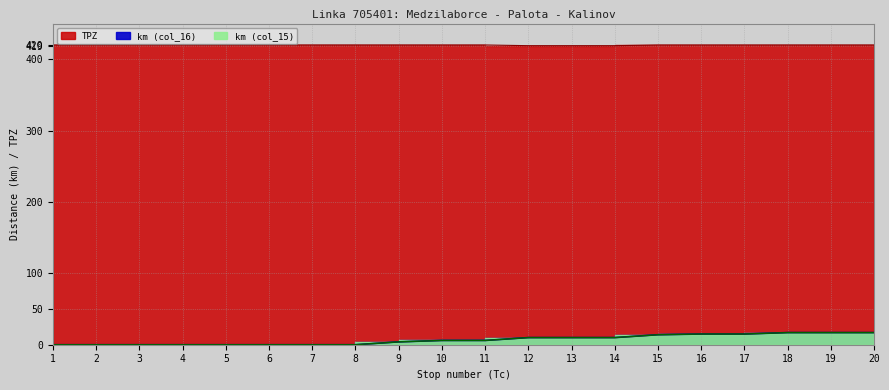

True or false: TPZ and km (col_15) cross at least once.

False